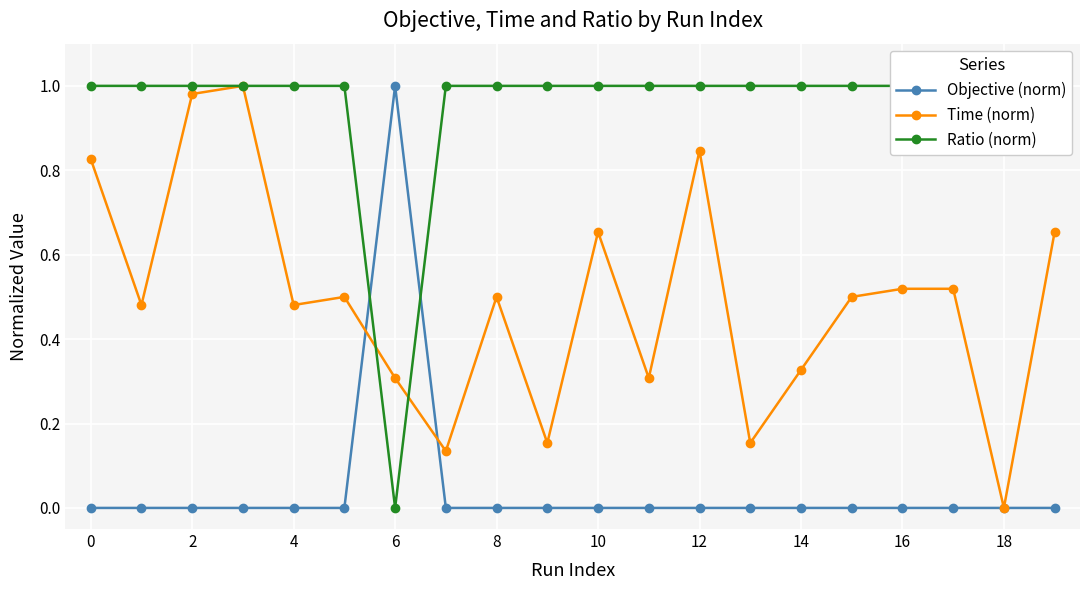

Count the number of data series in this chart.

3